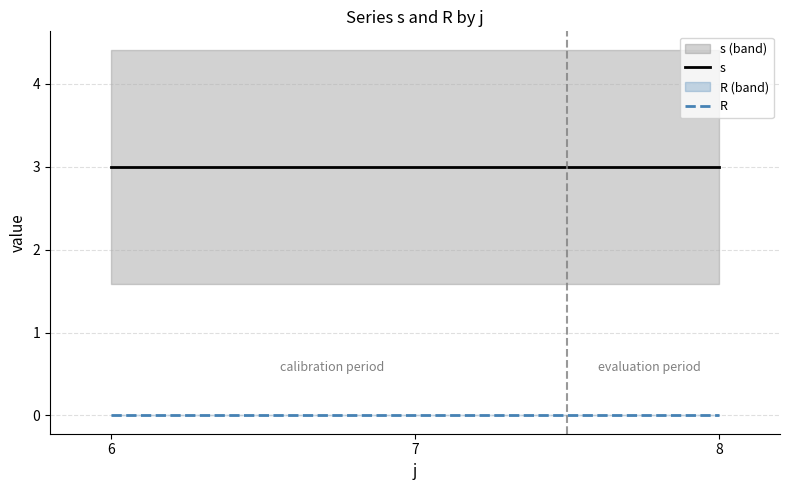

What is the sum of the s values at 7 and 6?

6